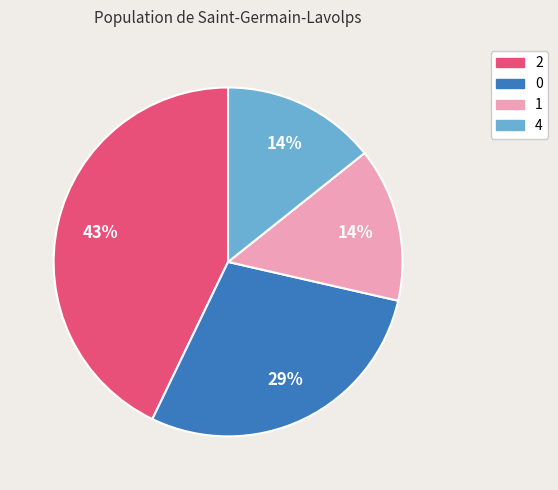

What is the ratio of the value at 4 to the value at 2?

0.3